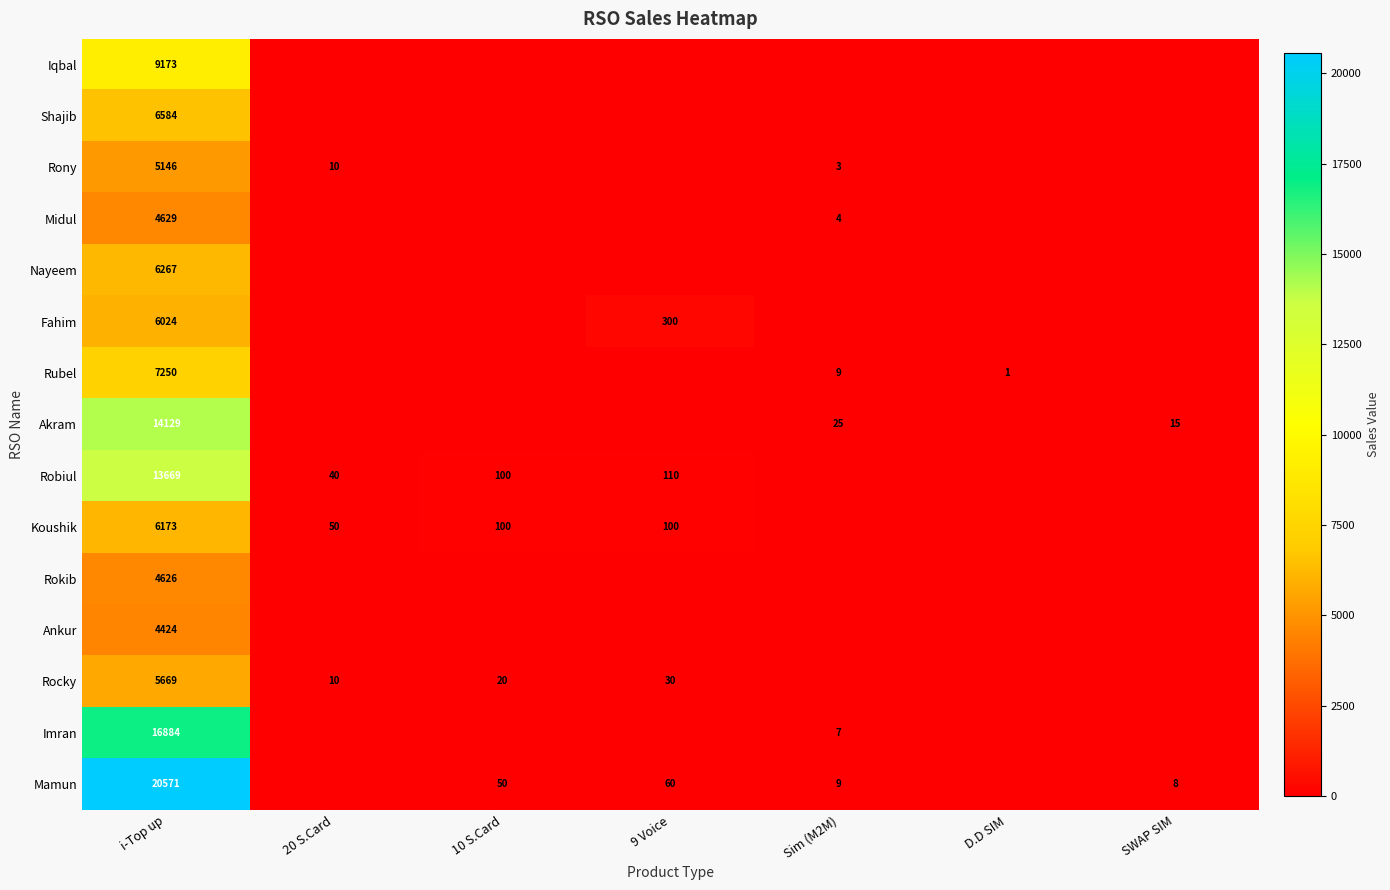

The value of Midul at Sim (M2M) is 4. True or false?

True